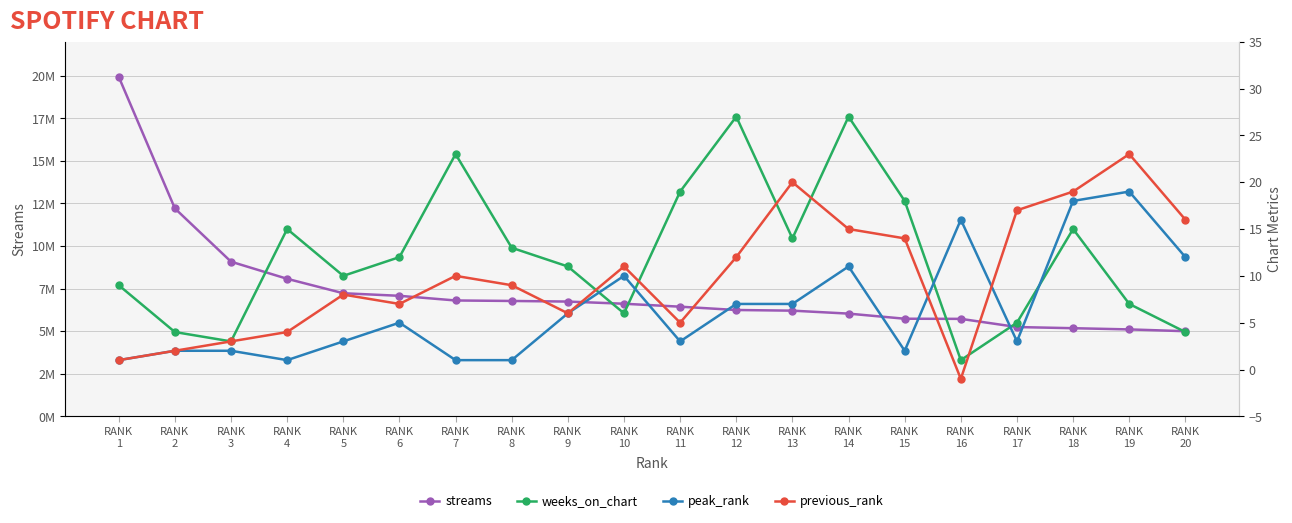

How many interior local peaks does the peak_rank series have?

5